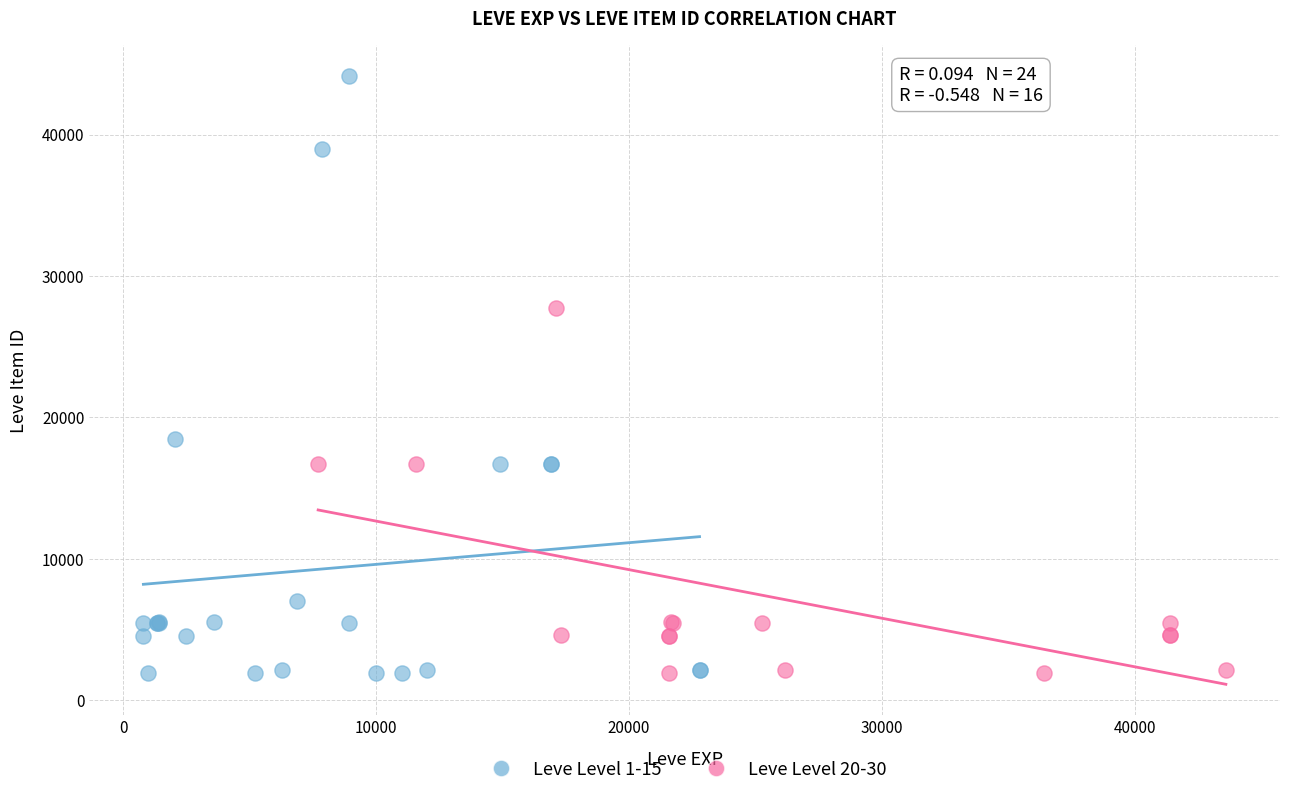

Which series contains the highest Y value?

Leve Level 1-15